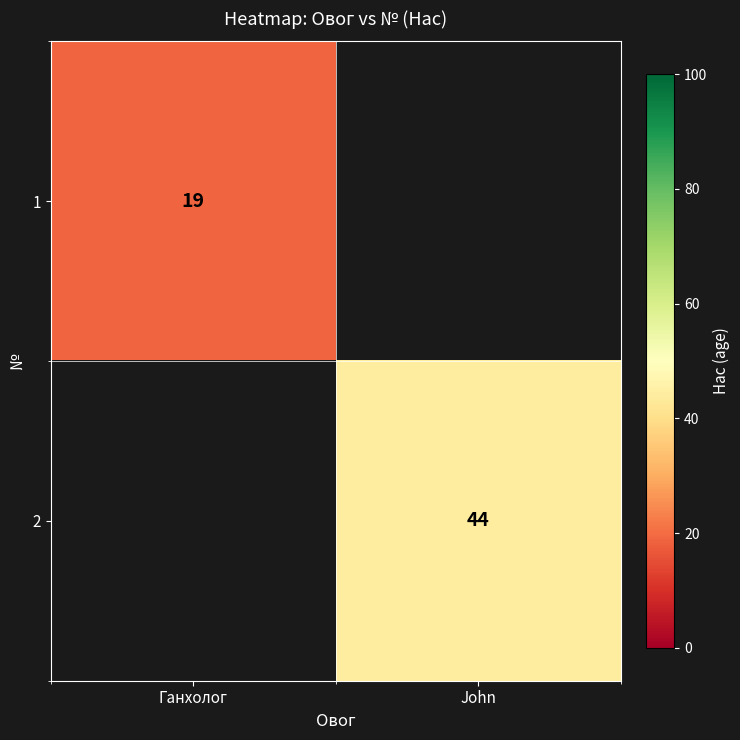

Is it true that 2 equals 44 at John?

True